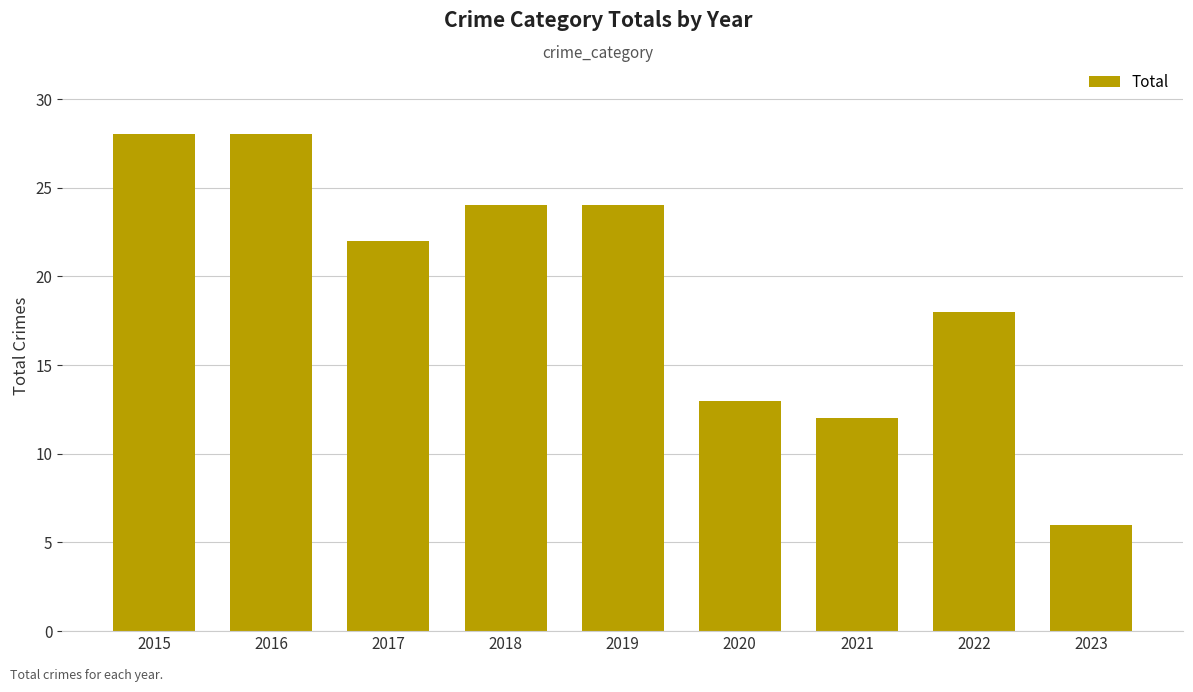

Which has a higher value, 2017 or 2022?

2017